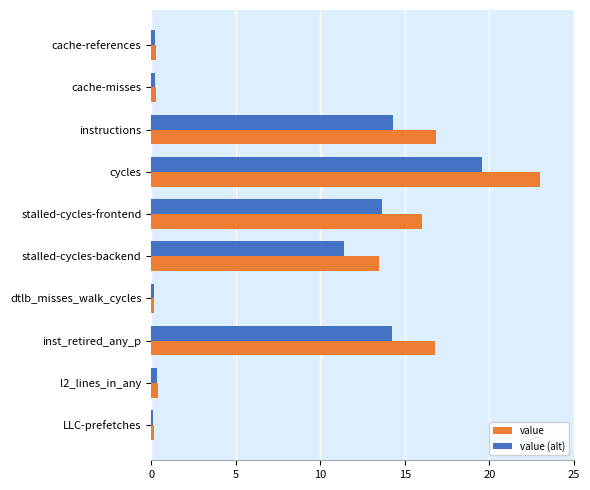

Which series has the largest range (max minus min)?

value